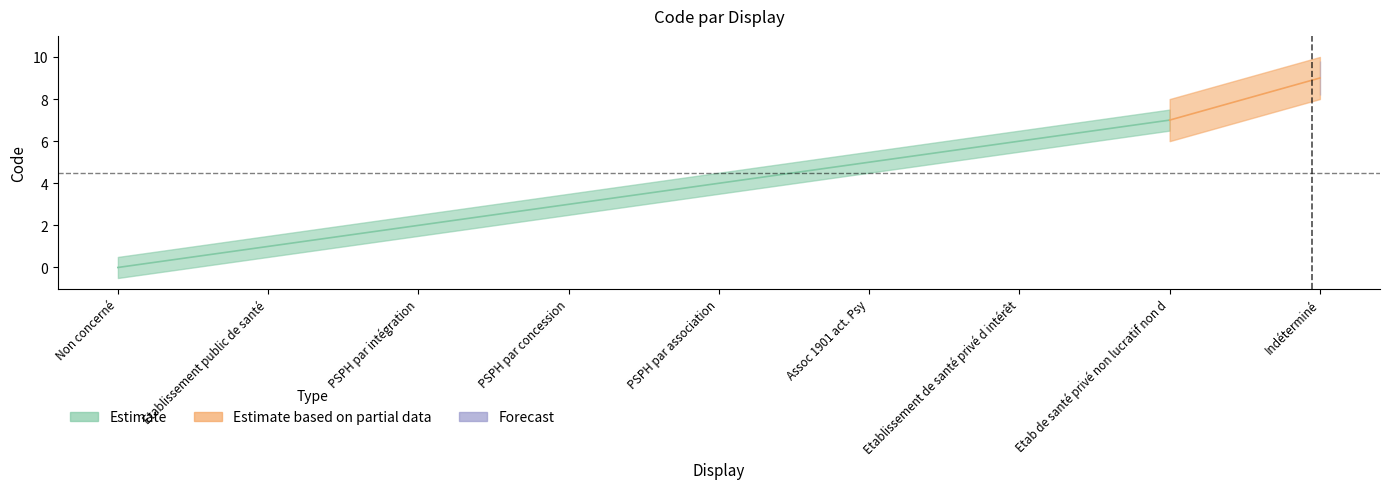

How many lines are shown in the chart?

2